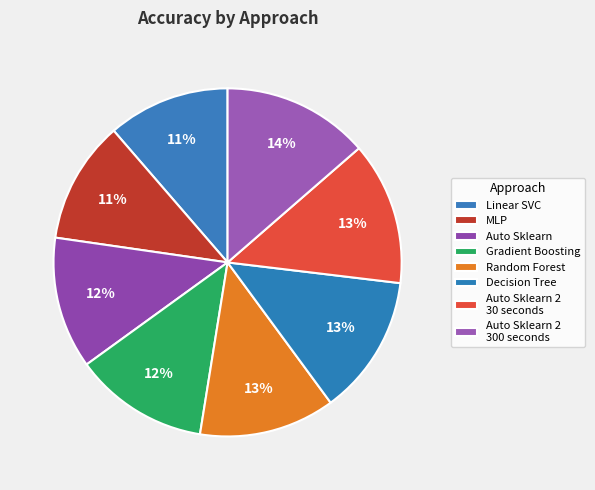

Count the number of slices in the pie.

8